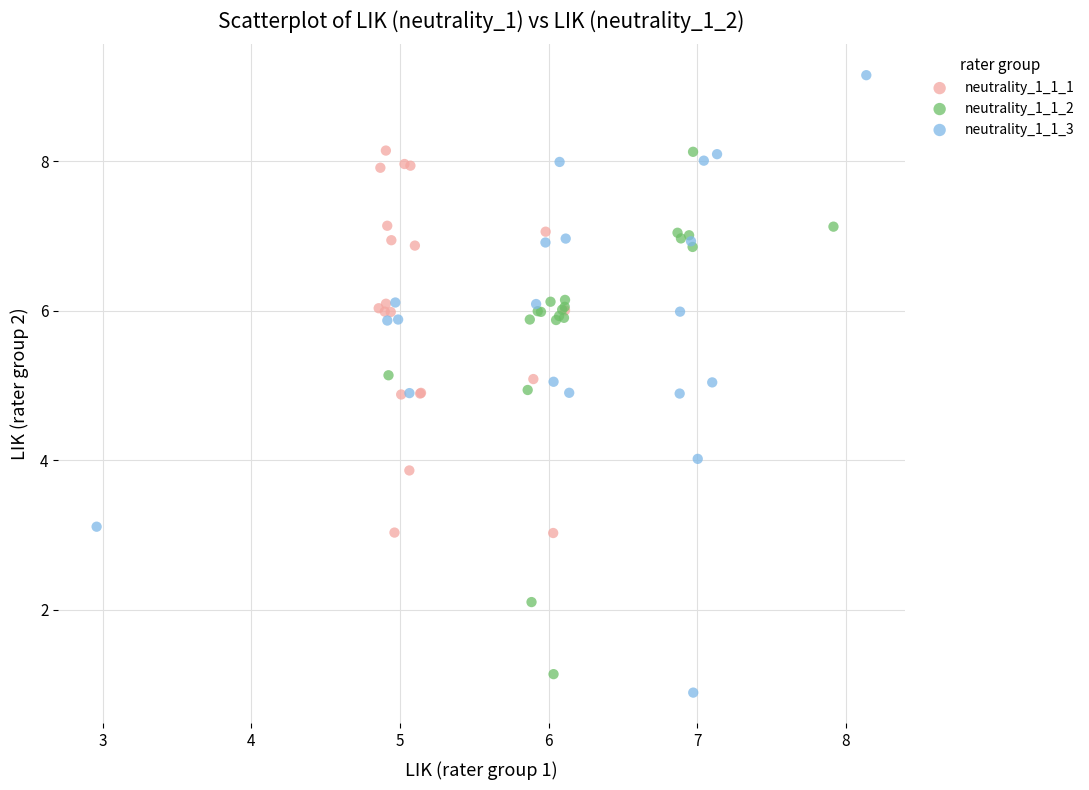

Which series contains the highest Y value?

neutrality_1_1_3